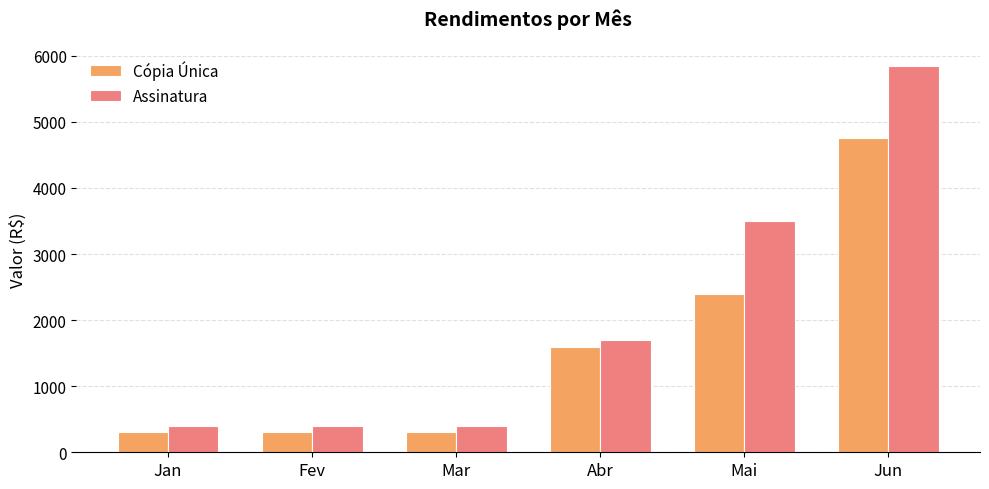

What value does the Cópia Única series have at Mai, to the nearest 50?

2400